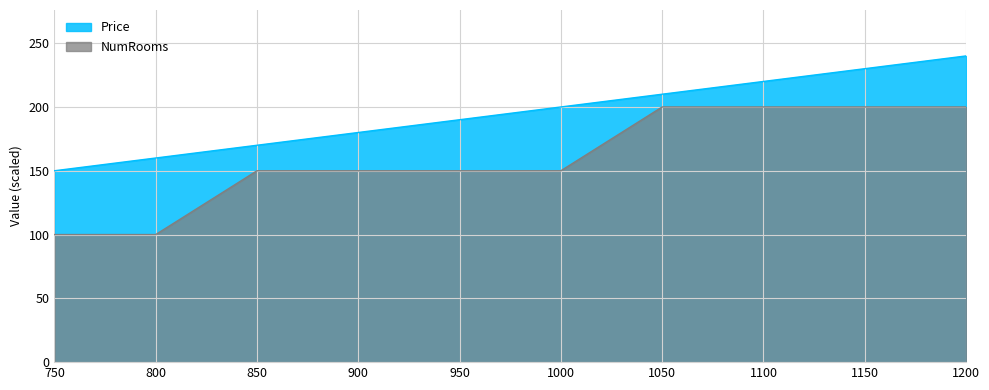

True or false: Price and NumRooms intersect in this chart.

False